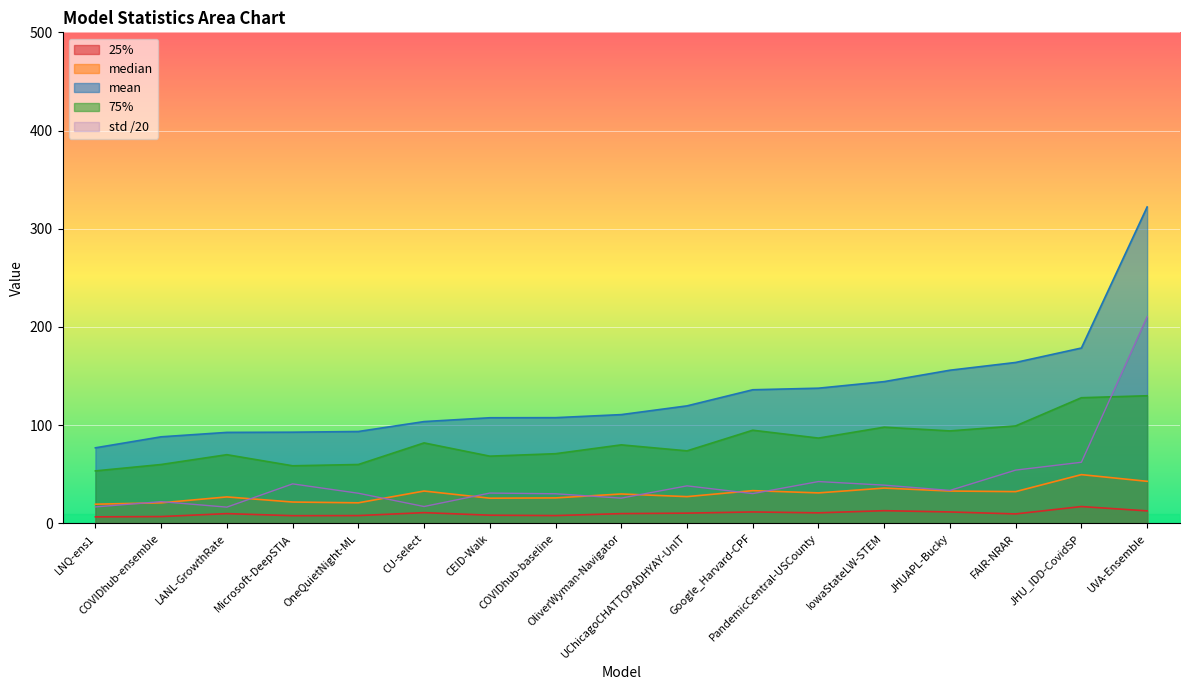

True or false: 75% has a value of 80.0 at OliverWyman-Navigator.

True